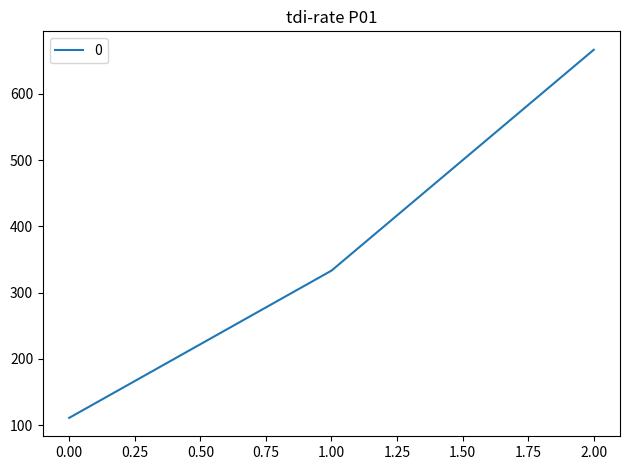

How many lines are shown in the chart?

1